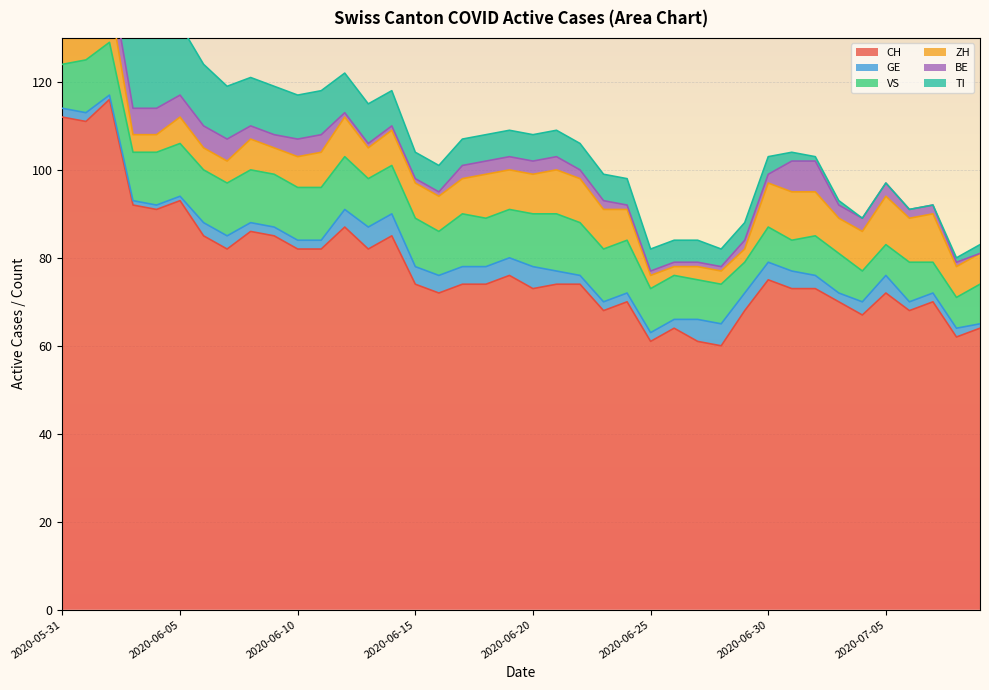

How many interior local peaks does the CH series have?

11